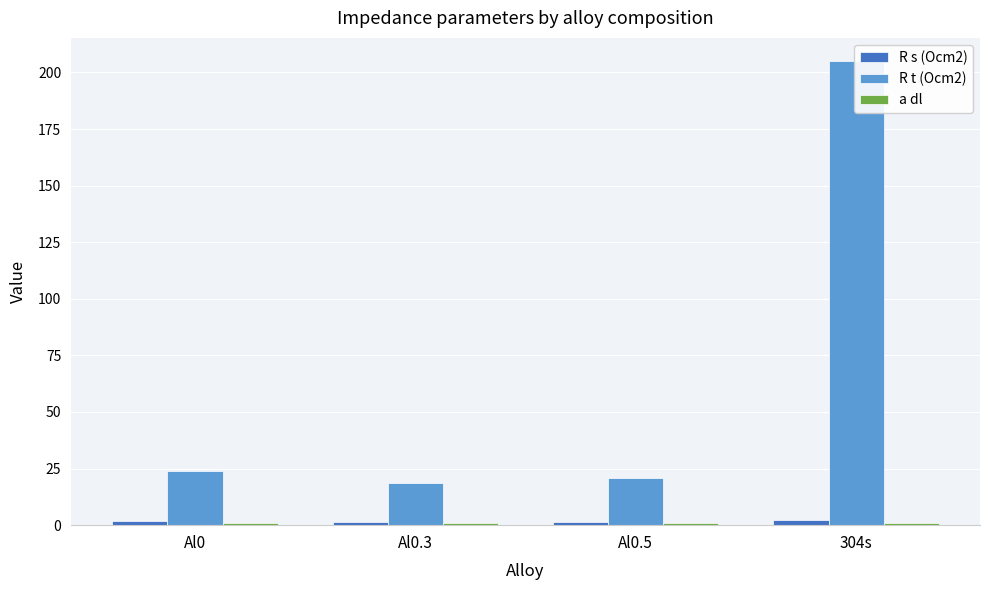

What are all the series names shown in the legend?

R s (Ocm2), R t (Ocm2), a dl